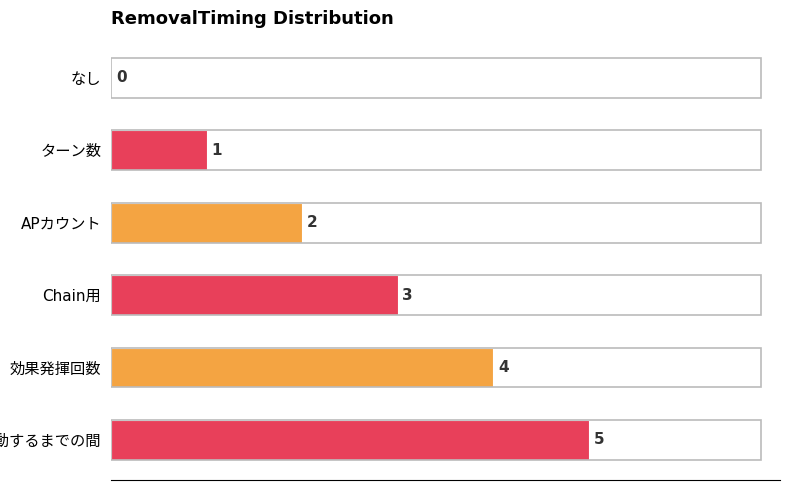

What is the greatest value displayed?

5